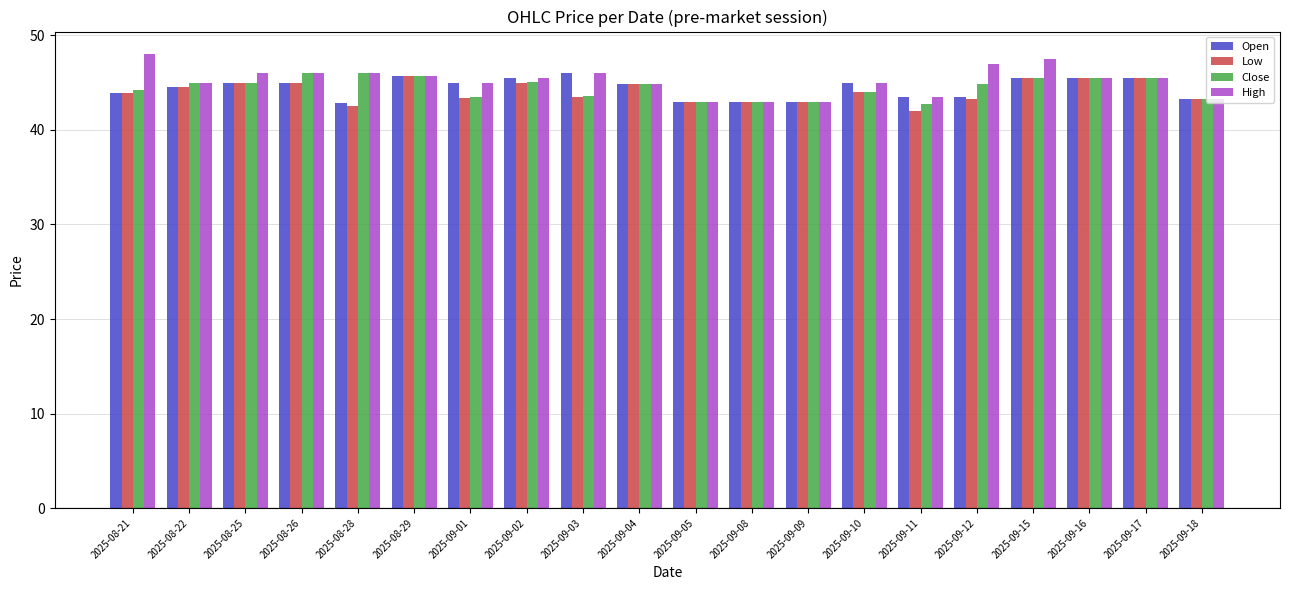

Which series has the widest spread of values?

High